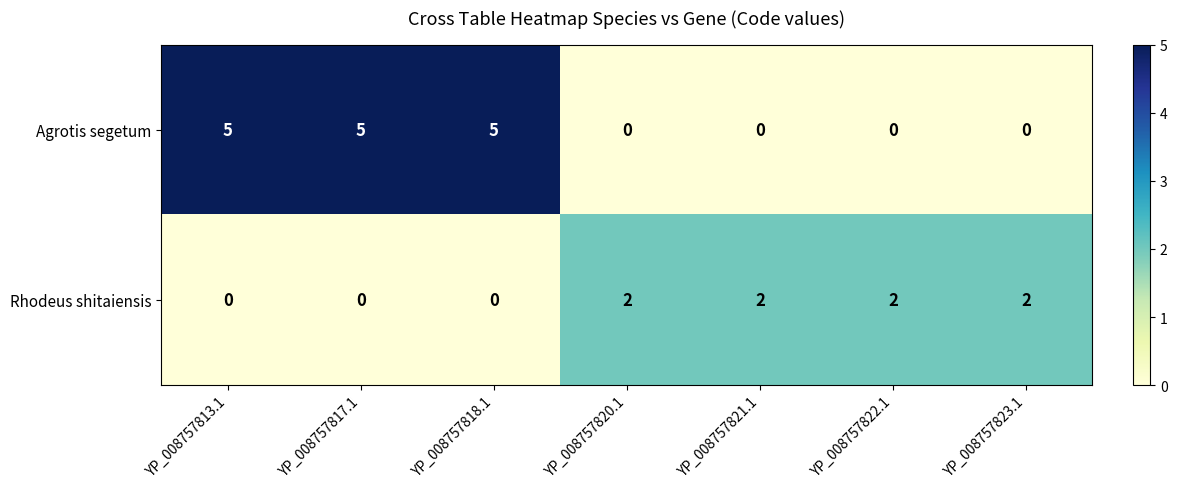

What is the sum of the Agrotis segetum values at YP_008757817.1 and YP_008757820.1?

5